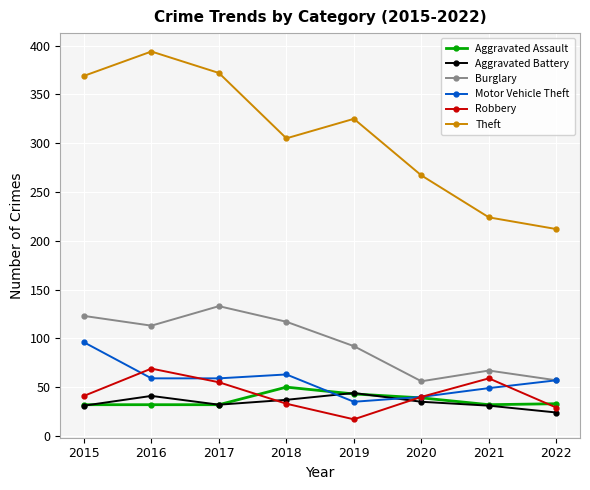

What is the average value of the Aggravated Assault series?

37